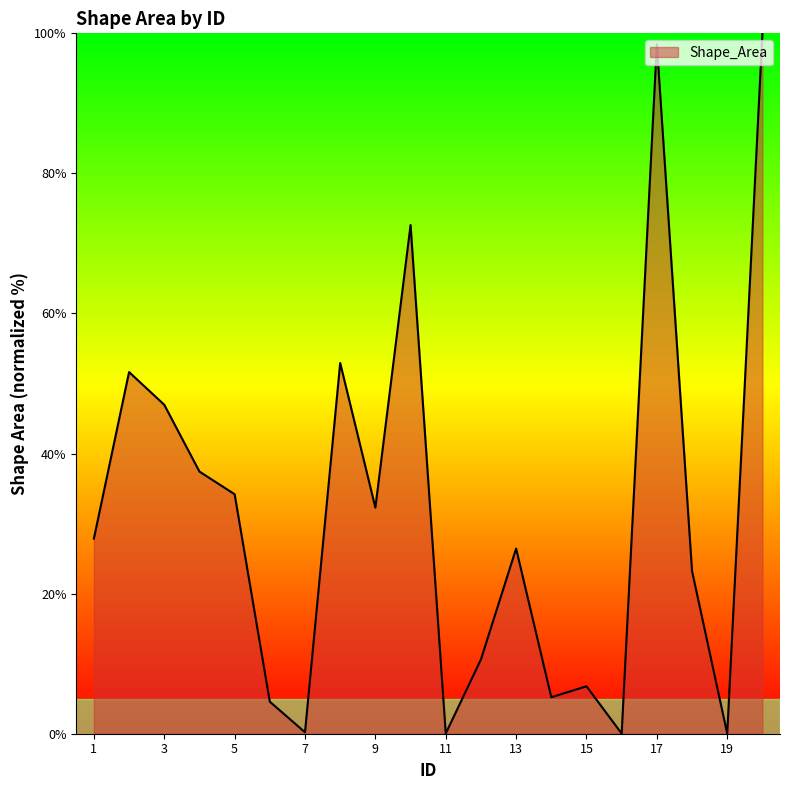

What is the average value?

31.6